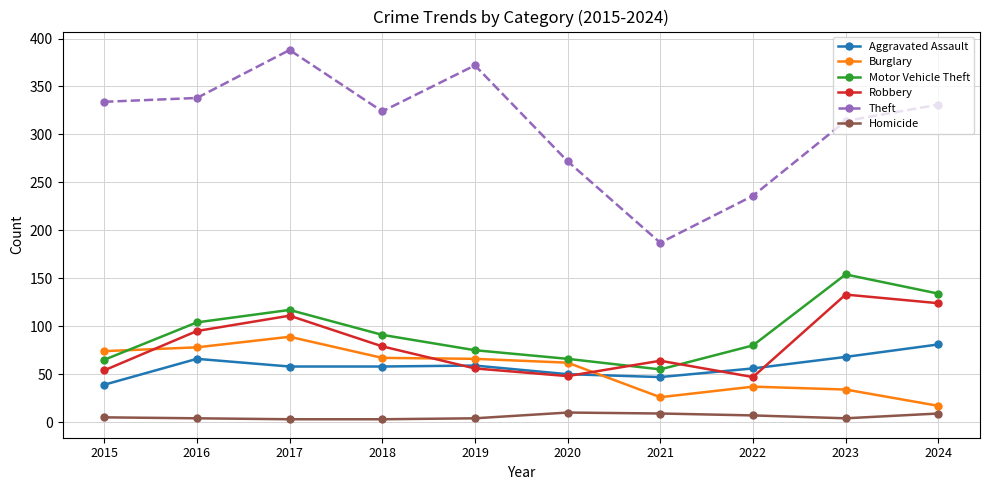

True or false: Burglary and Homicide intersect in this chart.

False